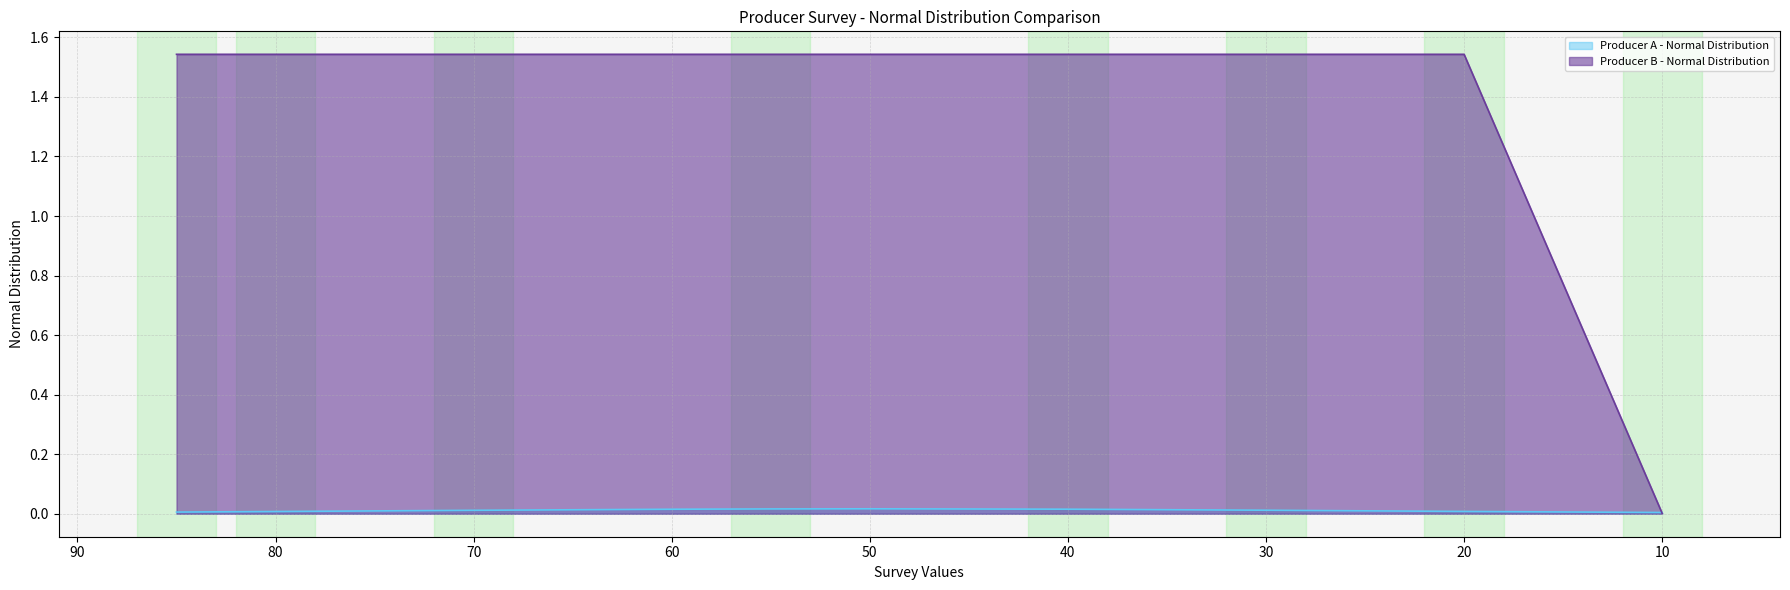

Which has a higher value, 30 or 70?

30